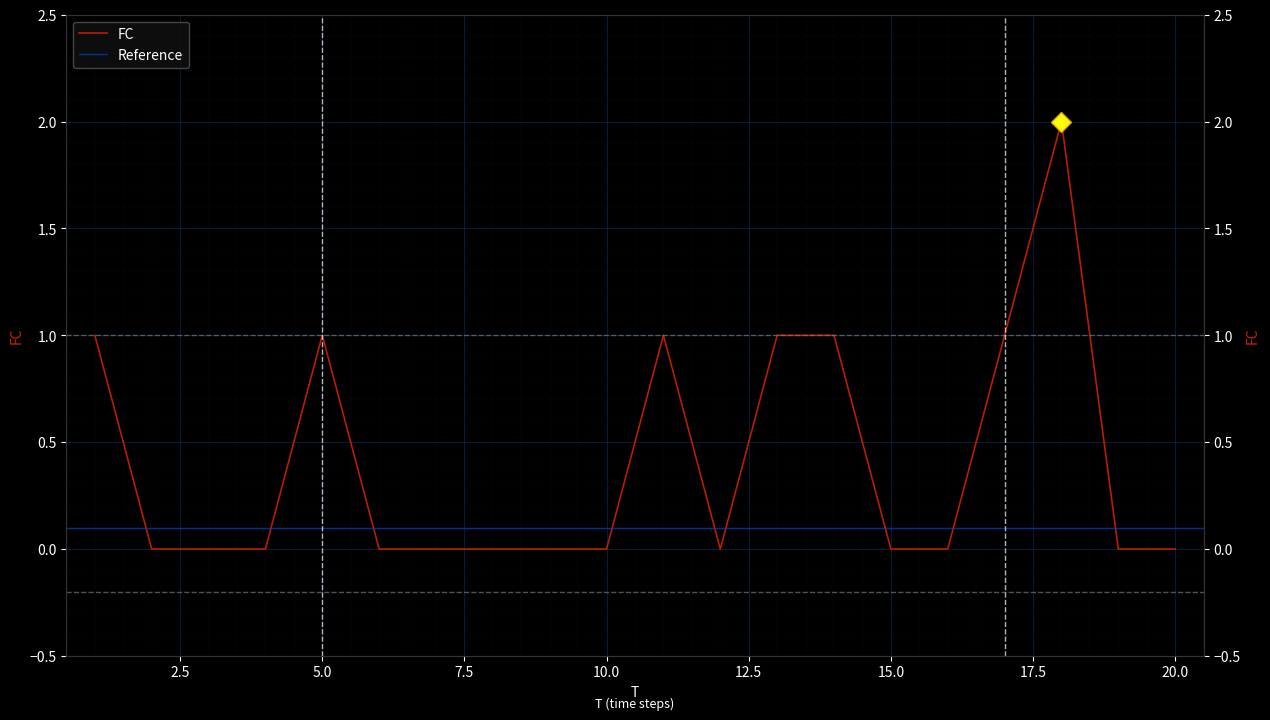

Reading left to right, list all the values displayed in this chart.

1=1	2=0	3=0	4=0	5=1	6=0	7=0	8=0	9=0	10=0	11=1	12=0	13=1	14=1	15=0	16=0	17=1	18=2	19=0	20=0